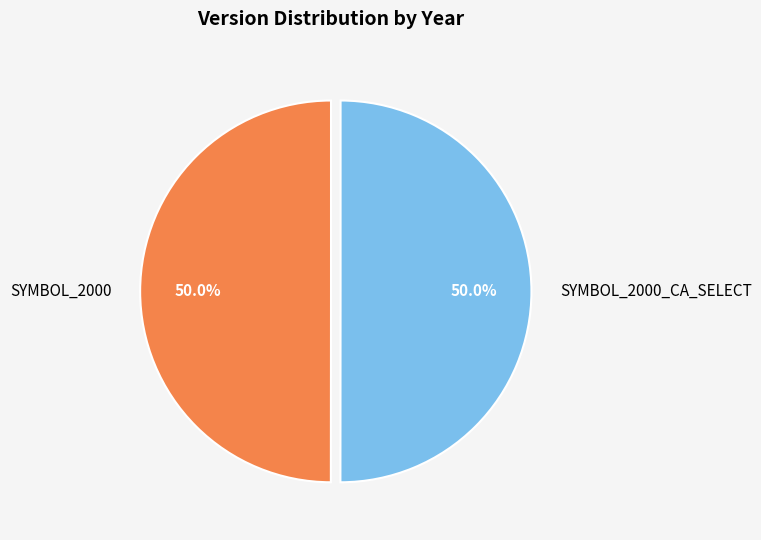

Is it true that SYMBOL_2000_CA_SELECT is 50% of the pie?

True